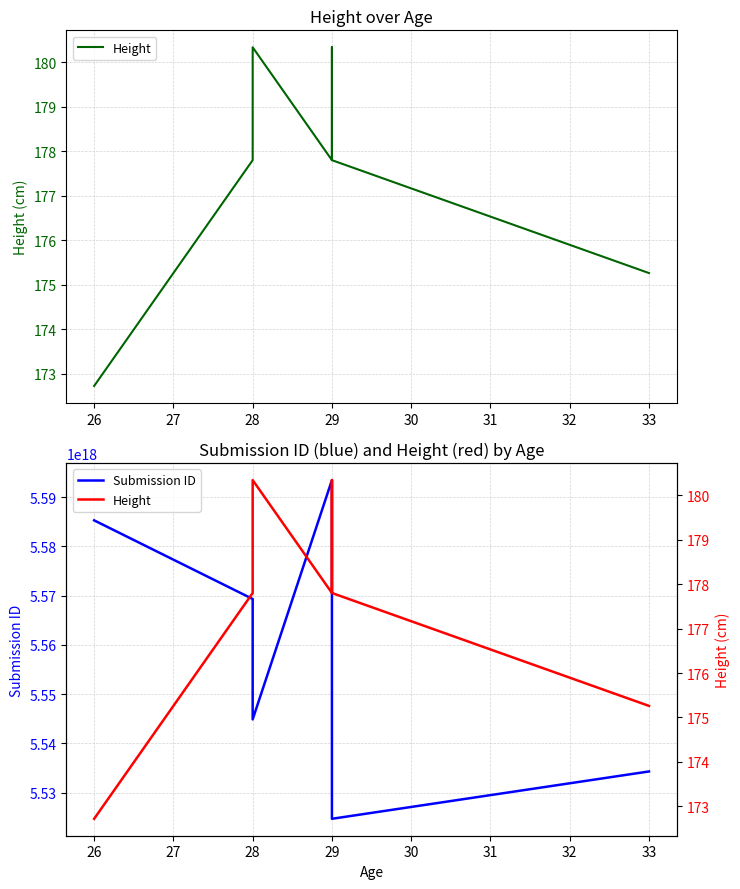

What is the highest value of the Height series?

180.3